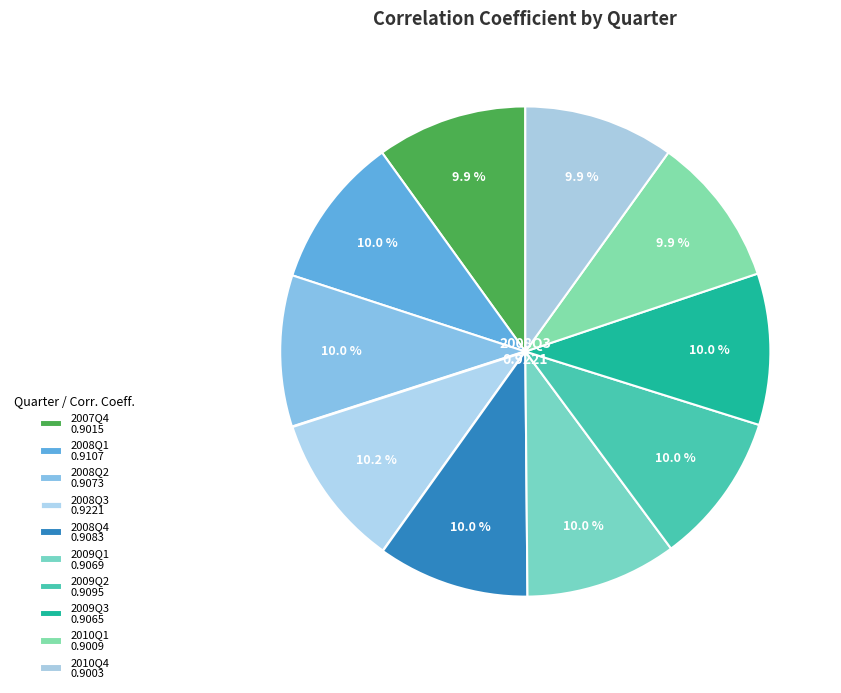

How many slices are in this pie chart?

10